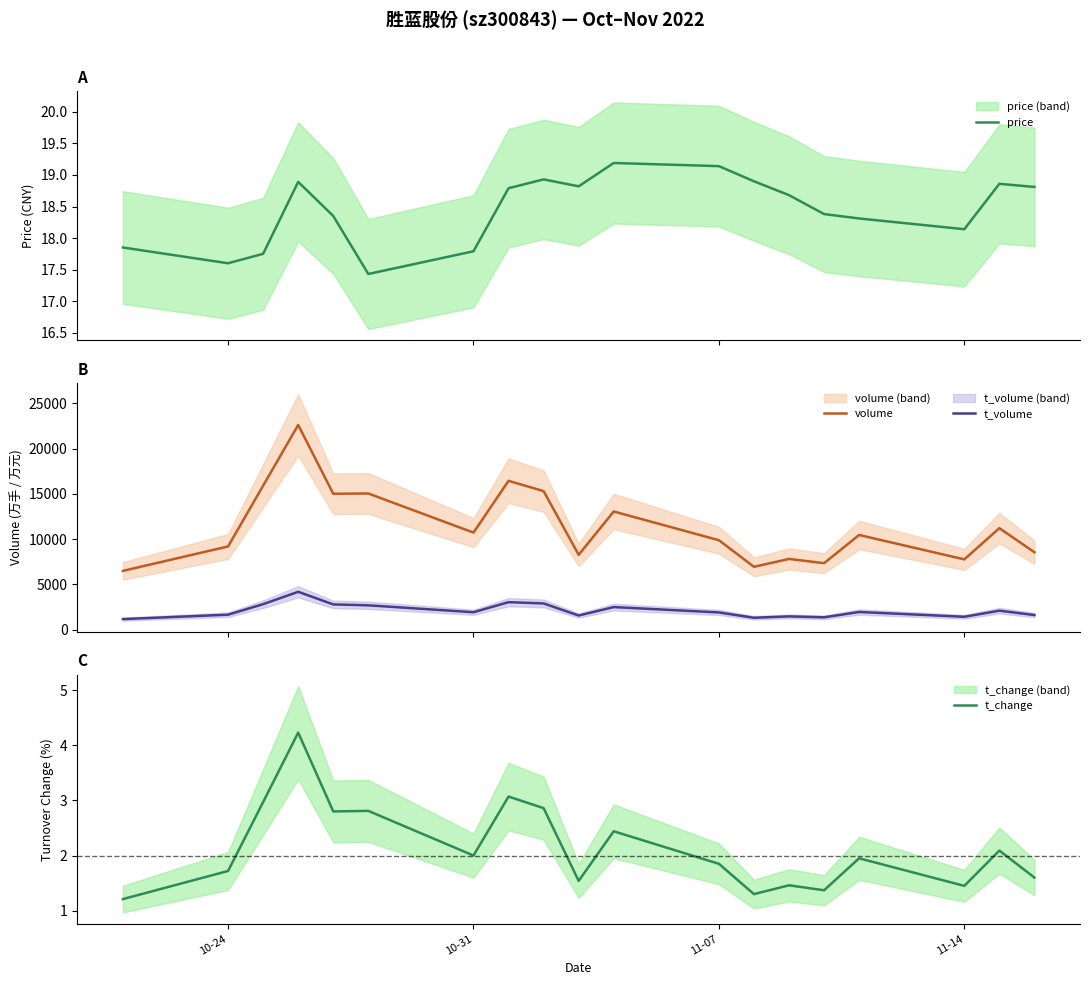

What is the lowest value of the volume series?

6492